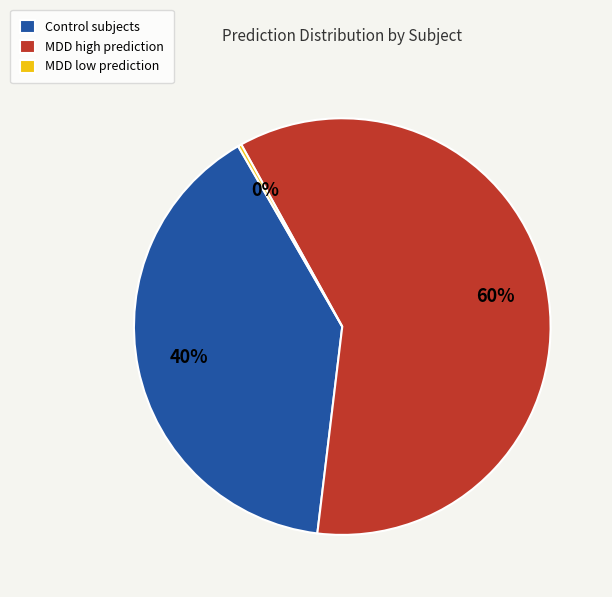

To the nearest percent, what is the difference between the largest and smallest slice percentages?

60%